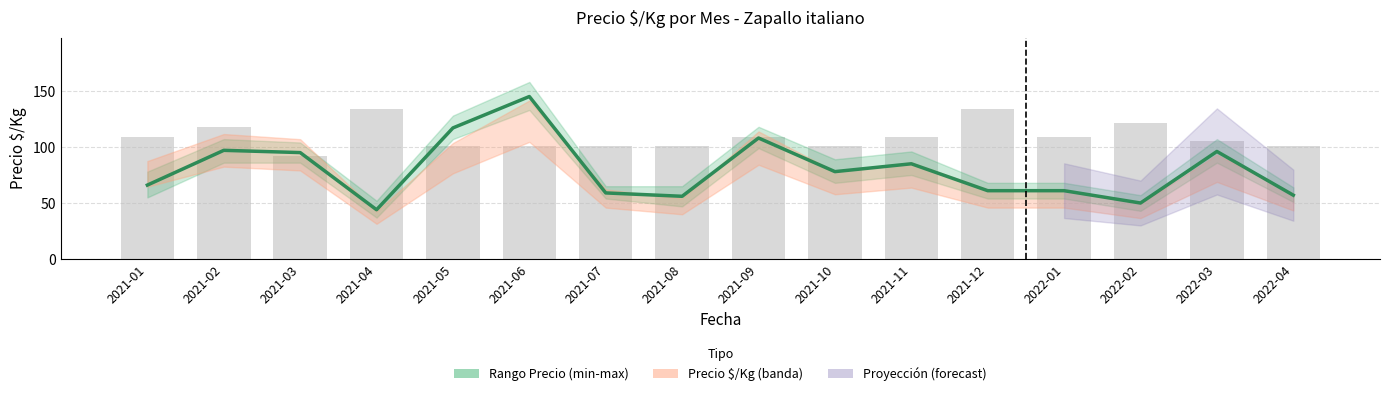

What is the maximum value for Precio promedio ponderado?

145.0